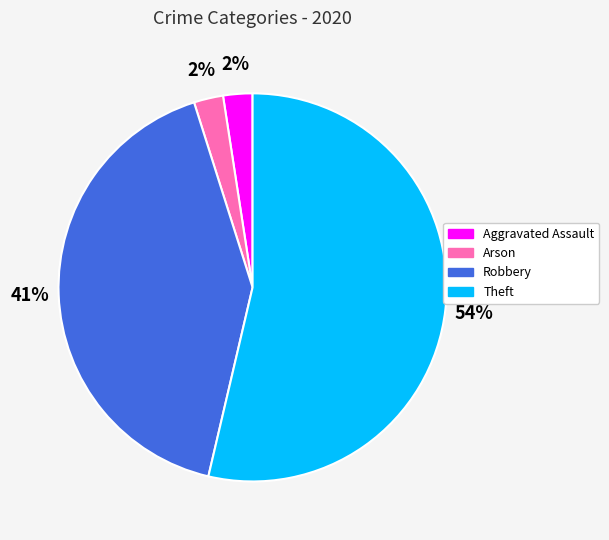

Between Aggravated Assault and Robbery, which is larger?

Robbery